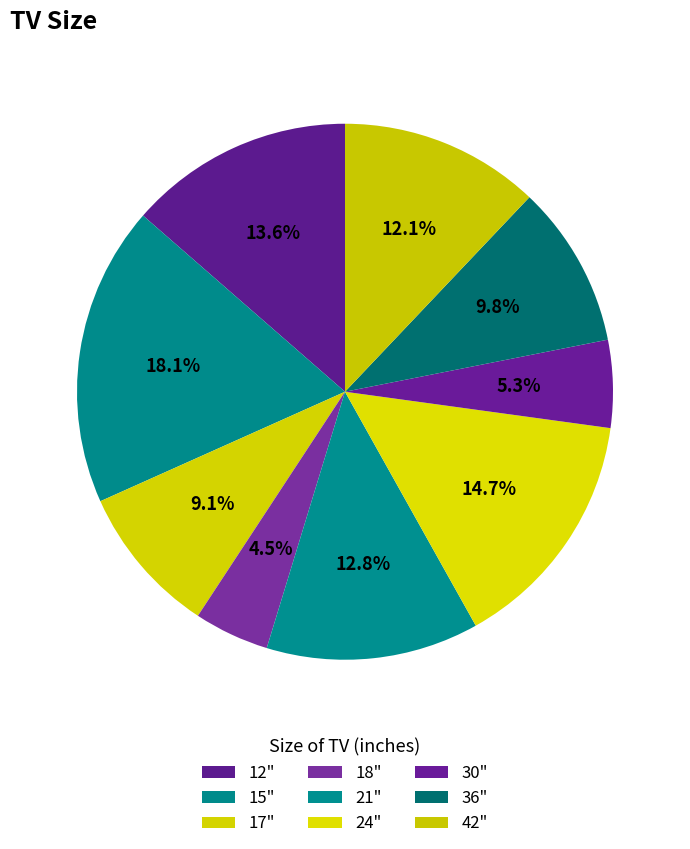

To the nearest percent, what is the difference between the largest and smallest slice percentages?

14%